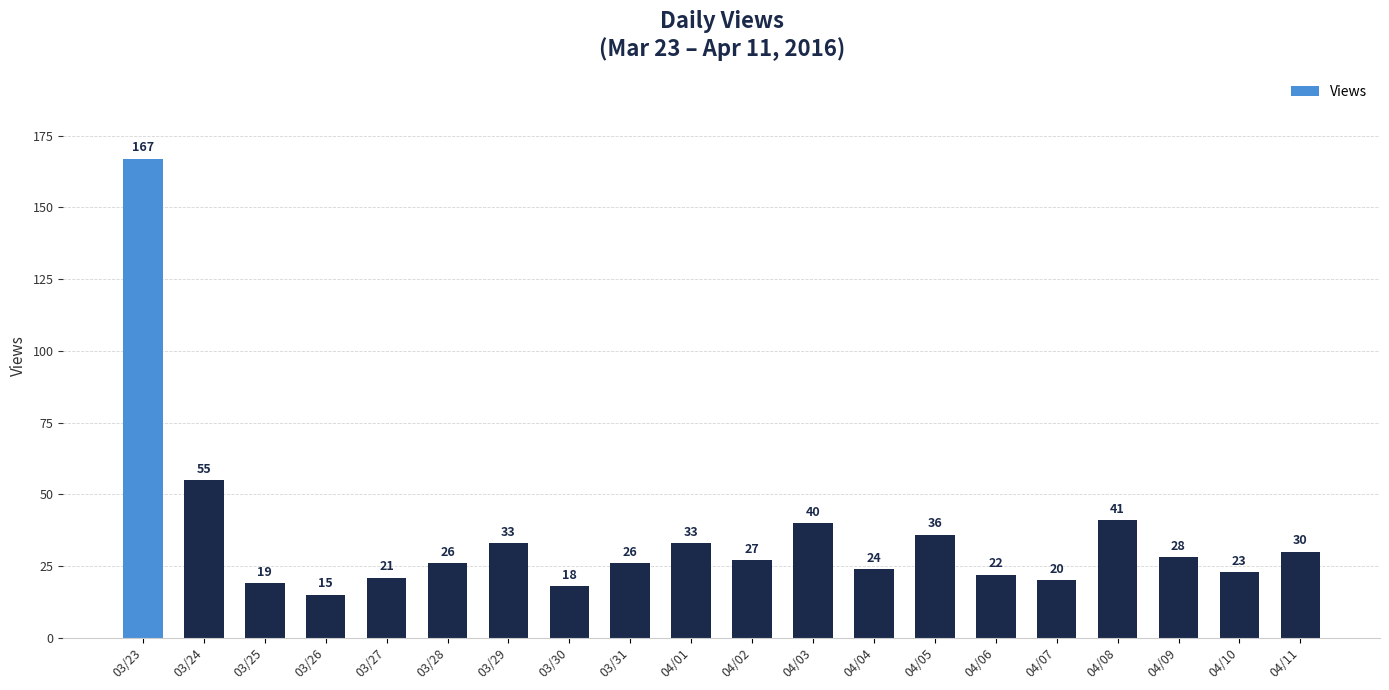

Reading left to right, list all the values displayed in this chart.

03/23=167	03/24=55	03/25=19	03/26=15	03/27=21	03/28=26	03/29=33	03/30=18	03/31=26	04/01=33	04/02=27	04/03=40	04/04=24	04/05=36	04/06=22	04/07=20	04/08=41	04/09=28	04/10=23	04/11=30